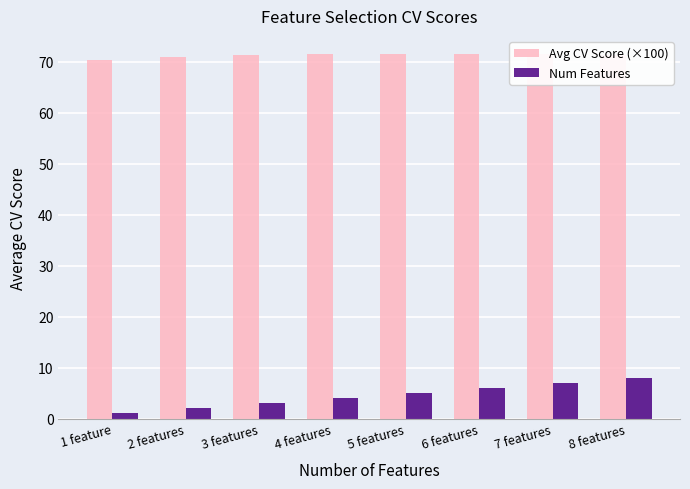

What is the highest value of the Num Features series?

8.0